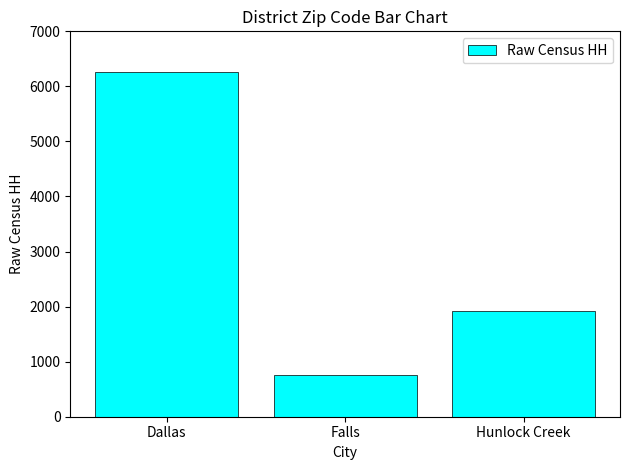

List the labels in order of value, largest first.

Dallas, Hunlock Creek, Falls